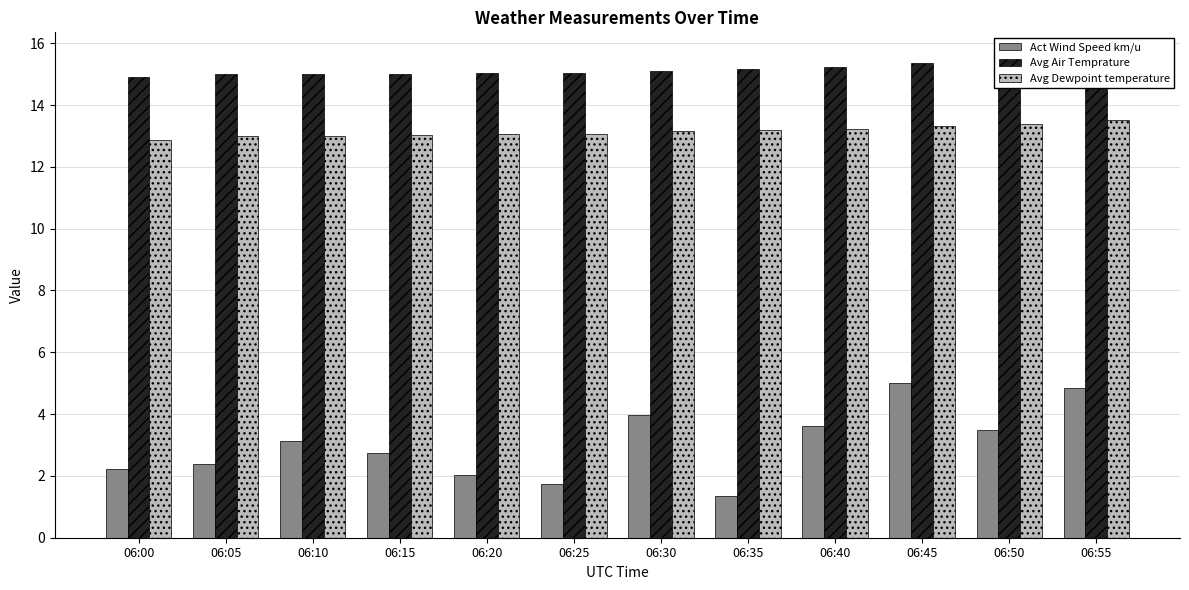

How many series are shown in this chart?

3